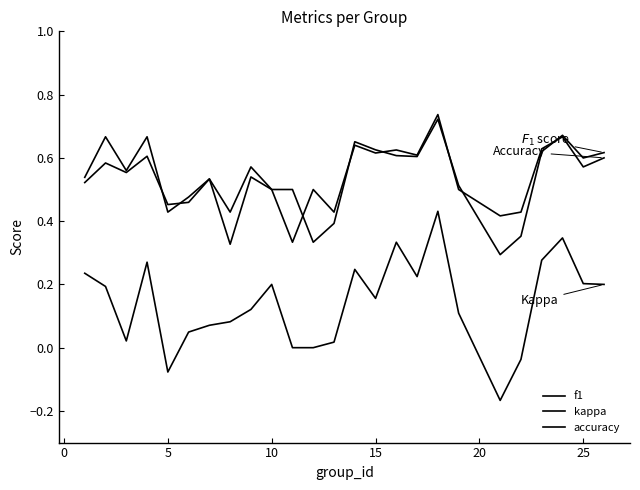

Does the chart display data point markers on the line(s)?

No